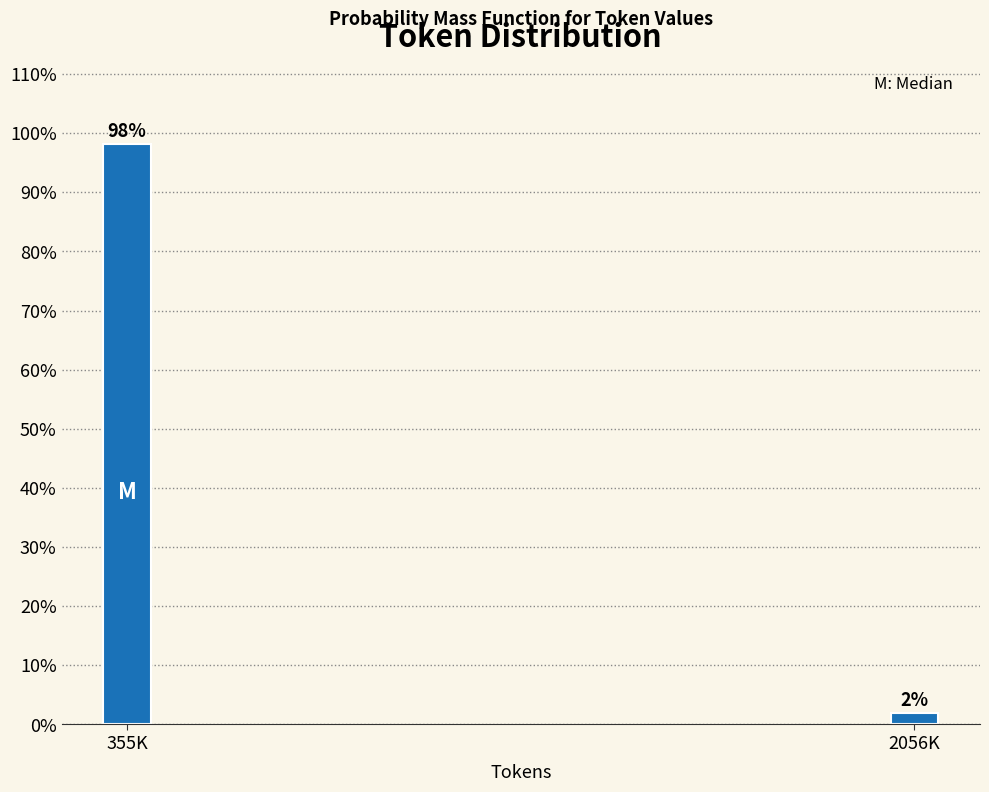

List the labels in order of value, smallest first.

2056K, 355K